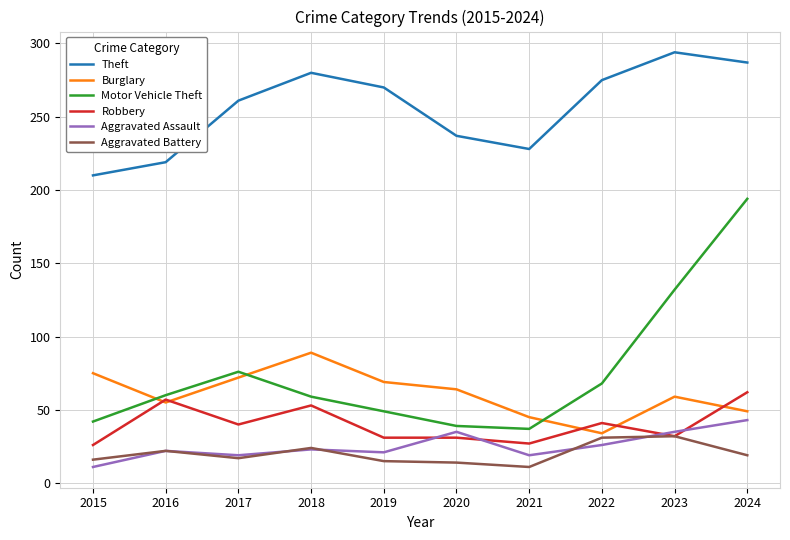

What is the highest value of the Aggravated Battery series?

32